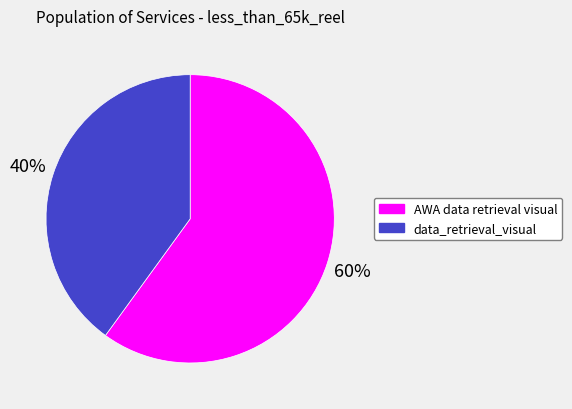

Rank the categories by value from highest to lowest.

AWA data retrieval visual, data_retrieval_visual